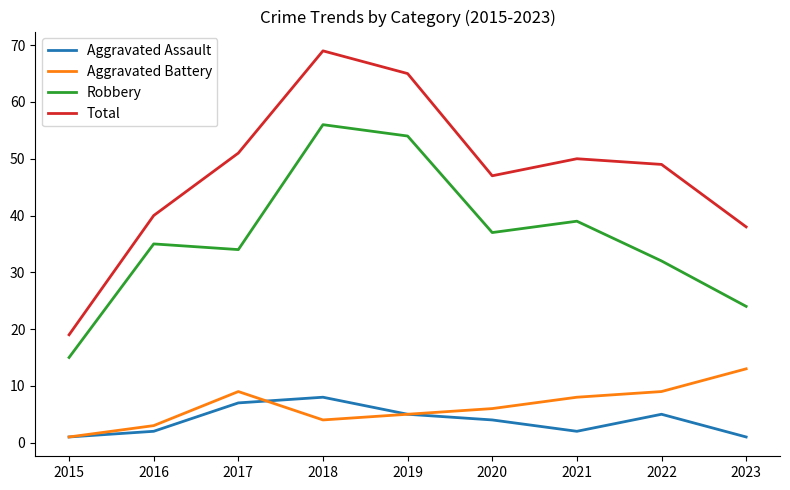

What is the difference between the maximum and second lowest values in the Robbery series?

32